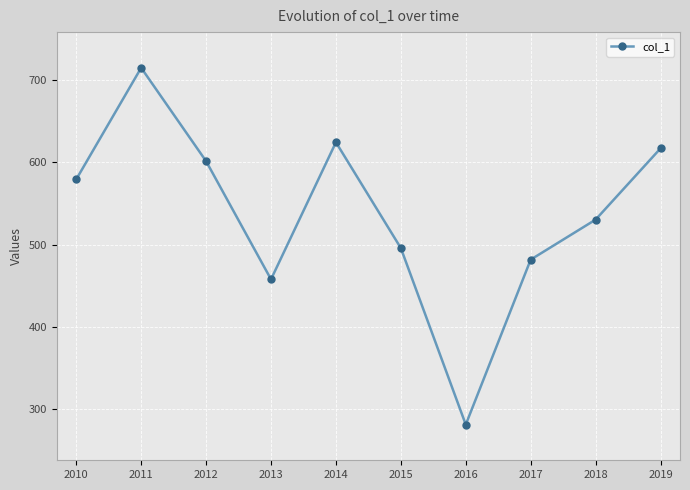

Approximately how many times larger is the value at 2015 compared to 2018?

0.9